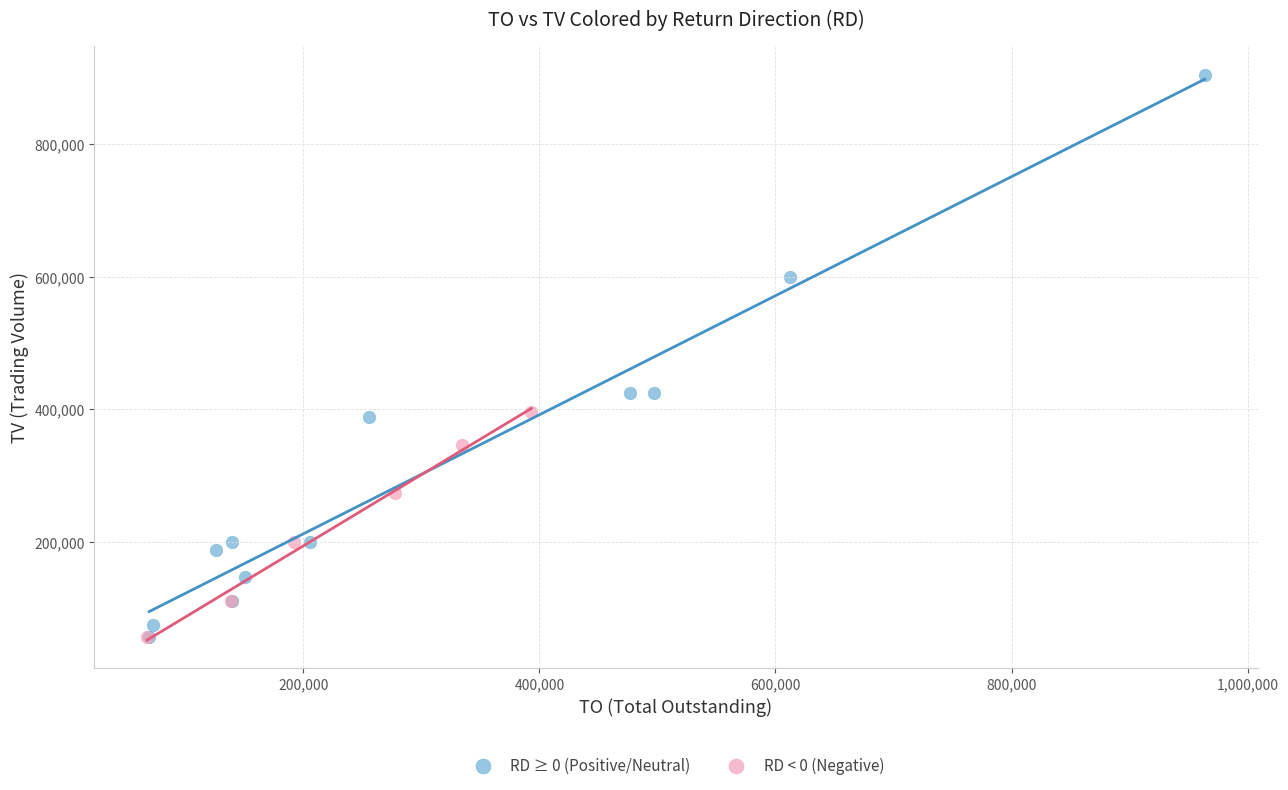

Which series contains the highest Y value?

RD ≥ 0 (Positive/Neutral)